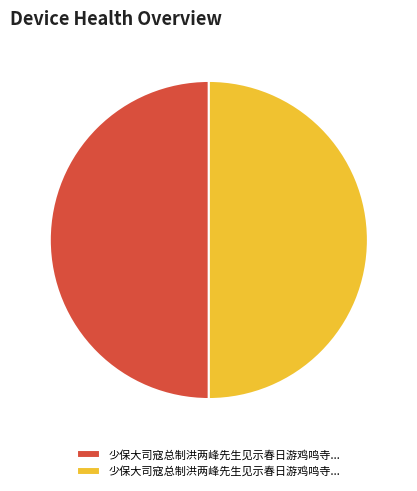

Which category has the smallest portion of the pie?

少保大司寇总制洪两峰先生见示春日游鸡鸣寺旧作追和奉答二首 其一